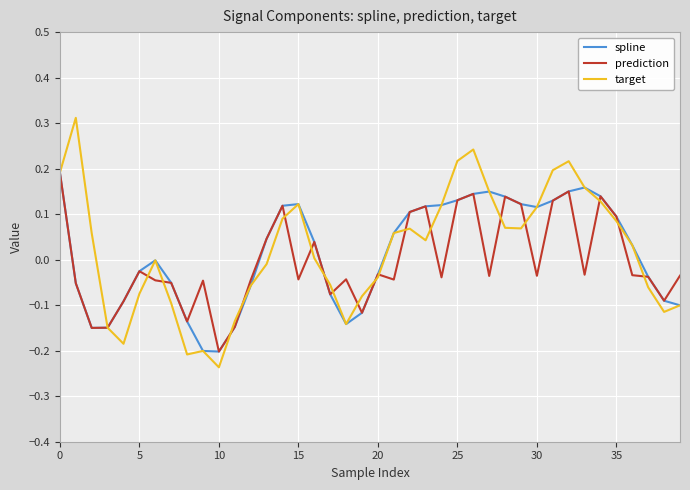

Which series has the largest range (max minus min)?

target